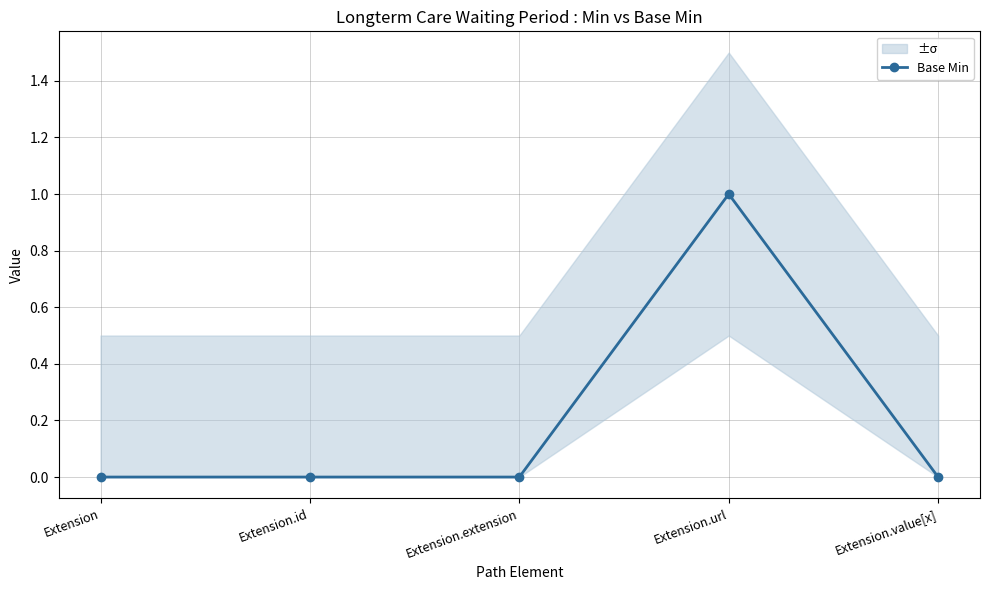

Rank the categories by value from lowest to highest.

Extension, Extension.id, Extension.extension, Extension.value[x], Extension.url